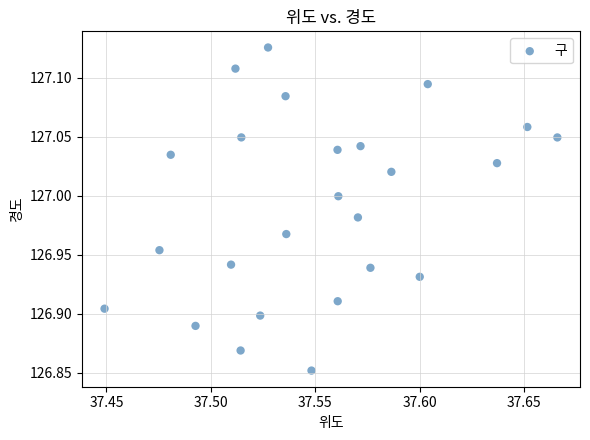

What is the range of Y values (max minus min)?

0.3